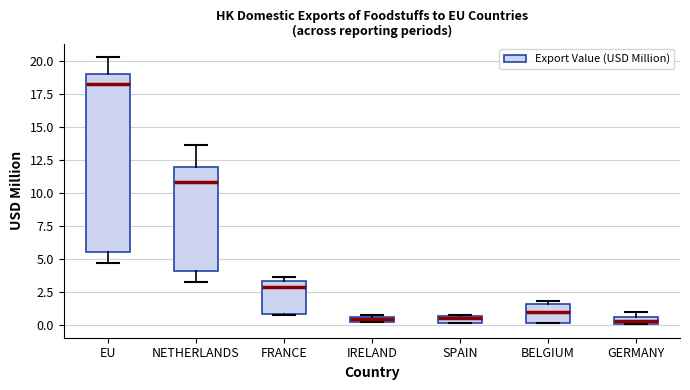

Where does the median line of the box for NETHERLANDS sit on the y-axis? The values are not printed on the chart, so give them approximately, as read against the axis.

11.0